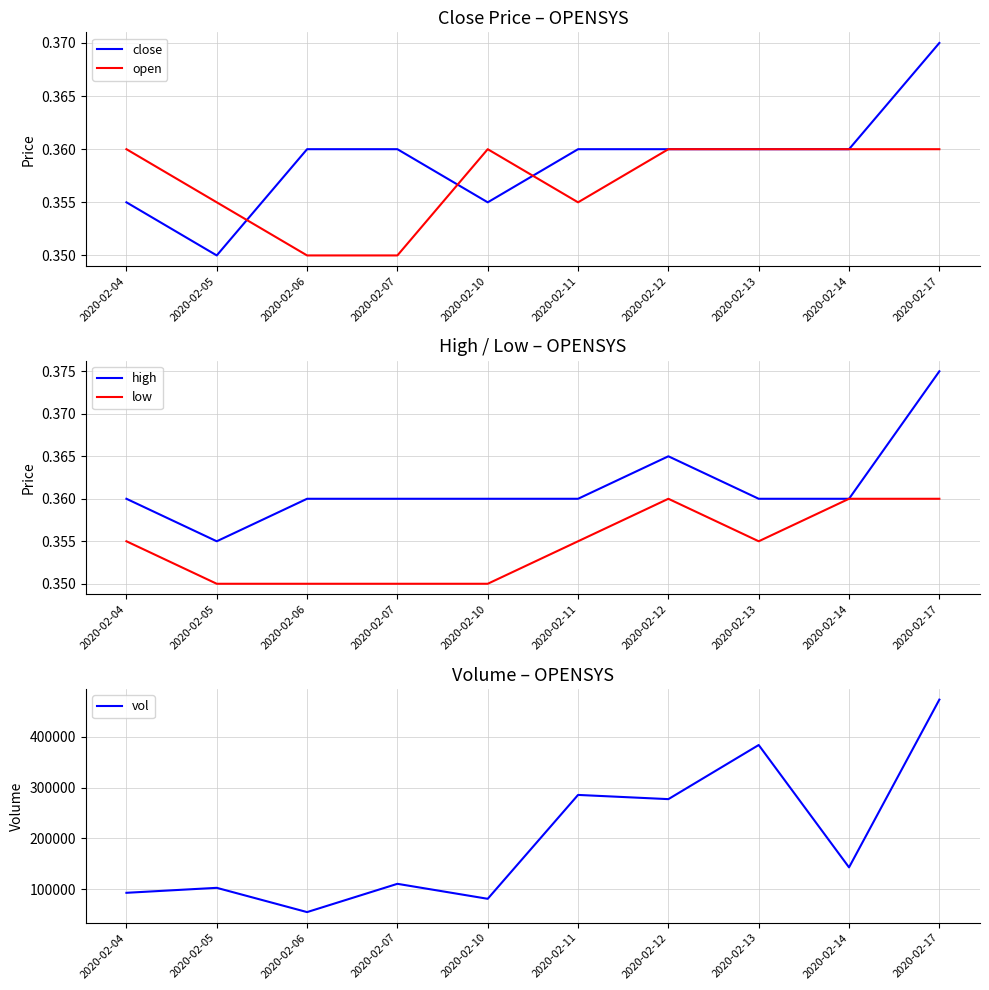

At which label does high reach its minimum?

2020-02-05